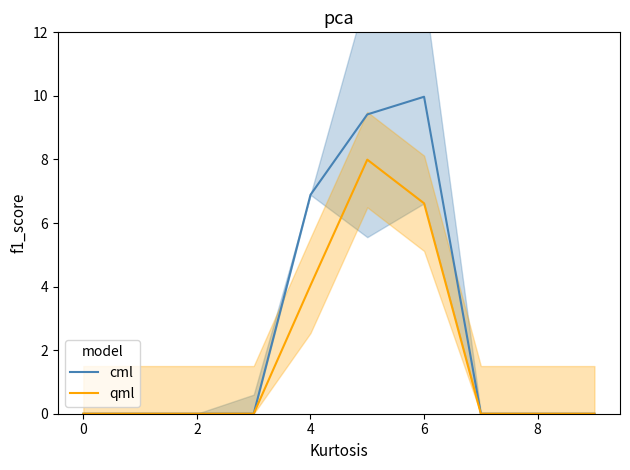

Is it true that qml equals 0.0 at 2?

True